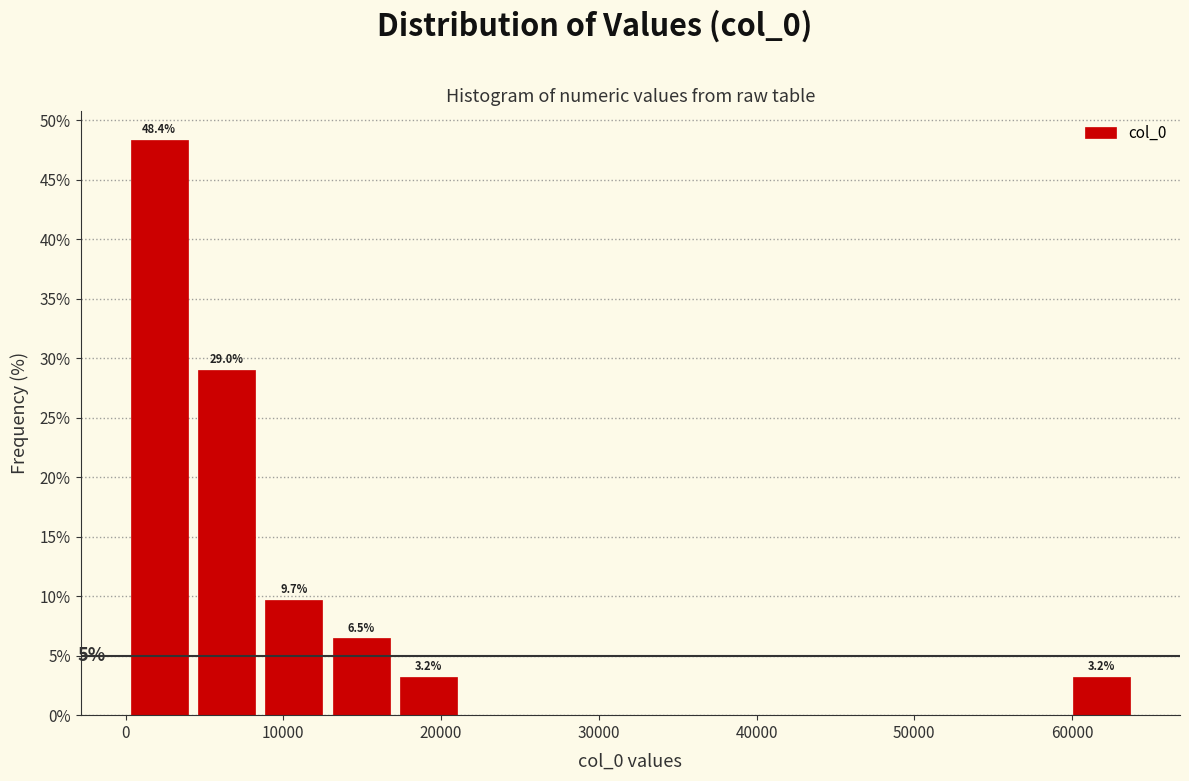

Over which range of the x-axis is the bar tallest?

0 to 4000